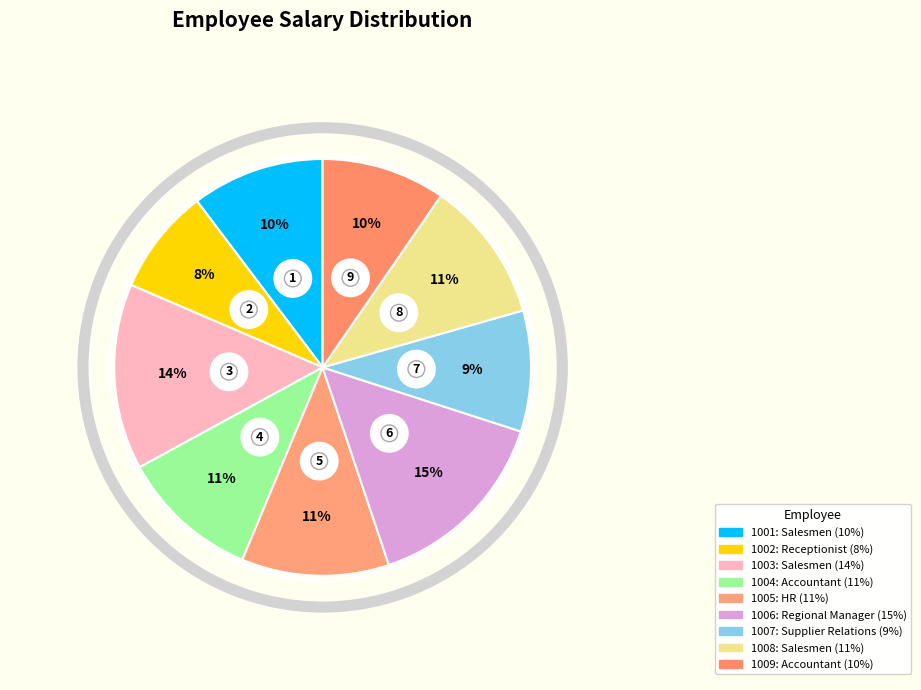

What percentage is the Regional Manager
(1006) slice, to the nearest percent?

15%